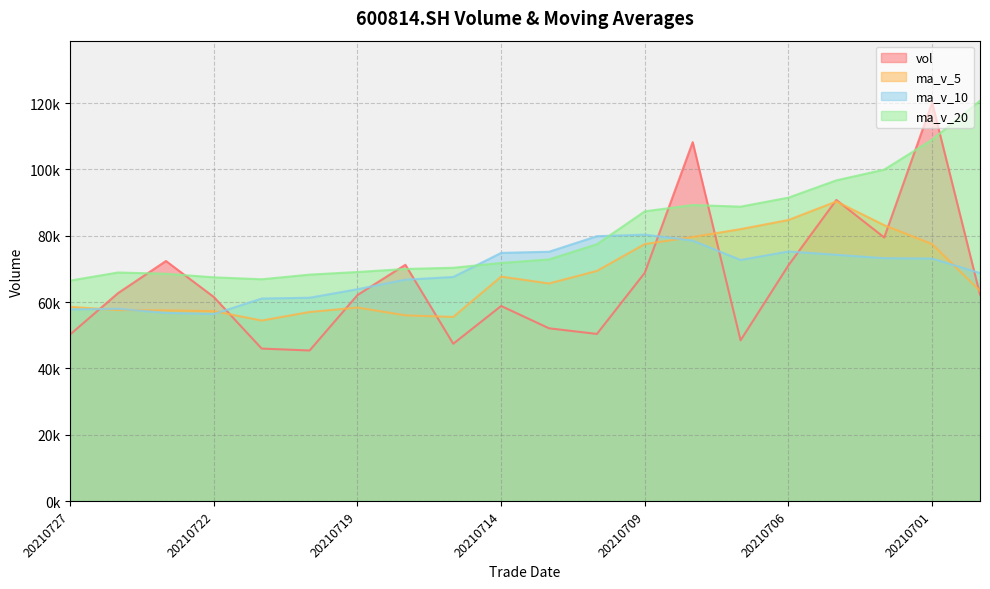

What are all the series names shown in the legend?

vol, ma_v_5, ma_v_10, ma_v_20